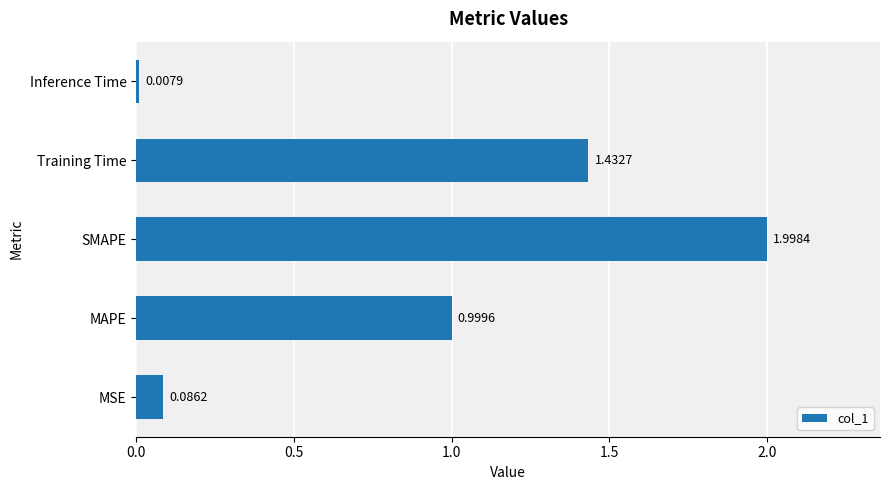

How many distinct data groups are displayed?

1